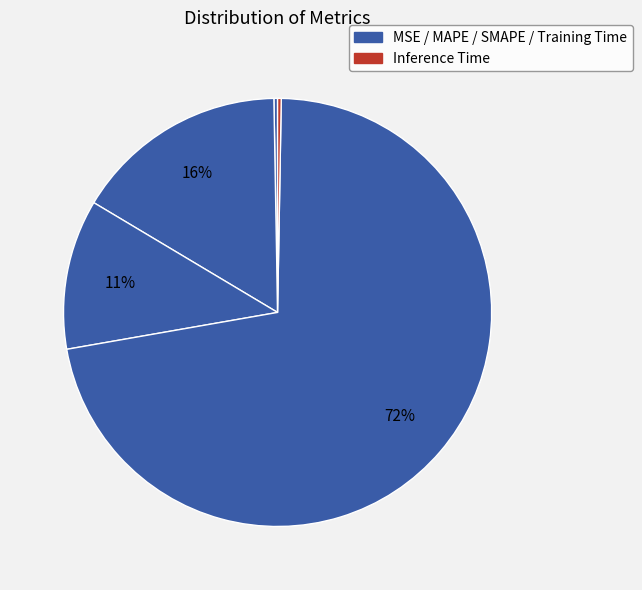

Which slice represents more than half of the pie?

Training Time